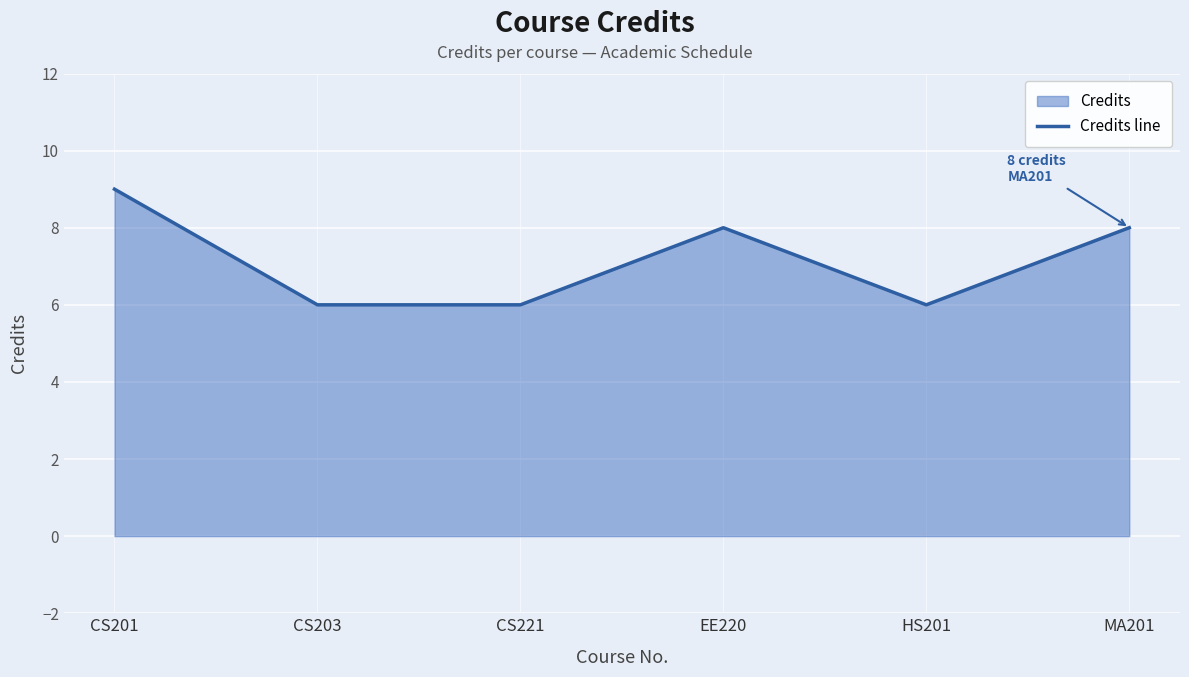

What is the maximum value shown in the chart?

9